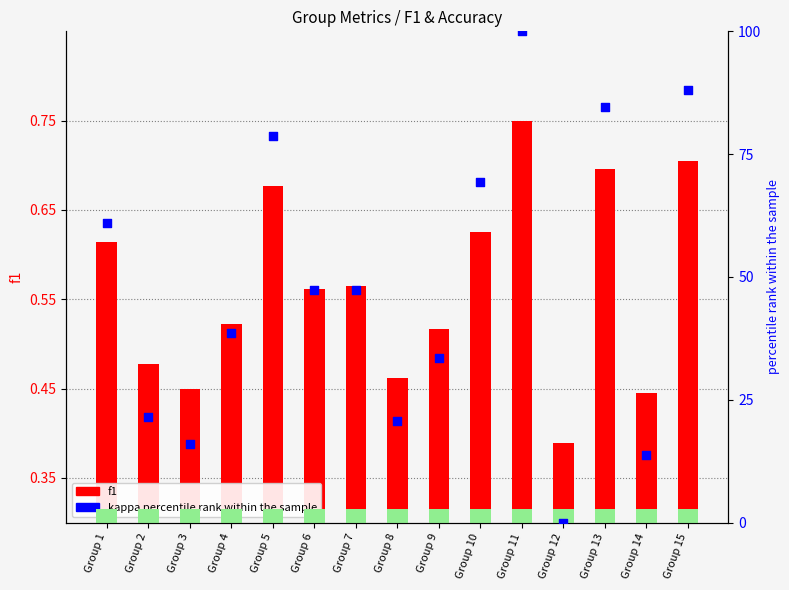

Which series contains the highest Y value?

kappa percentile rank